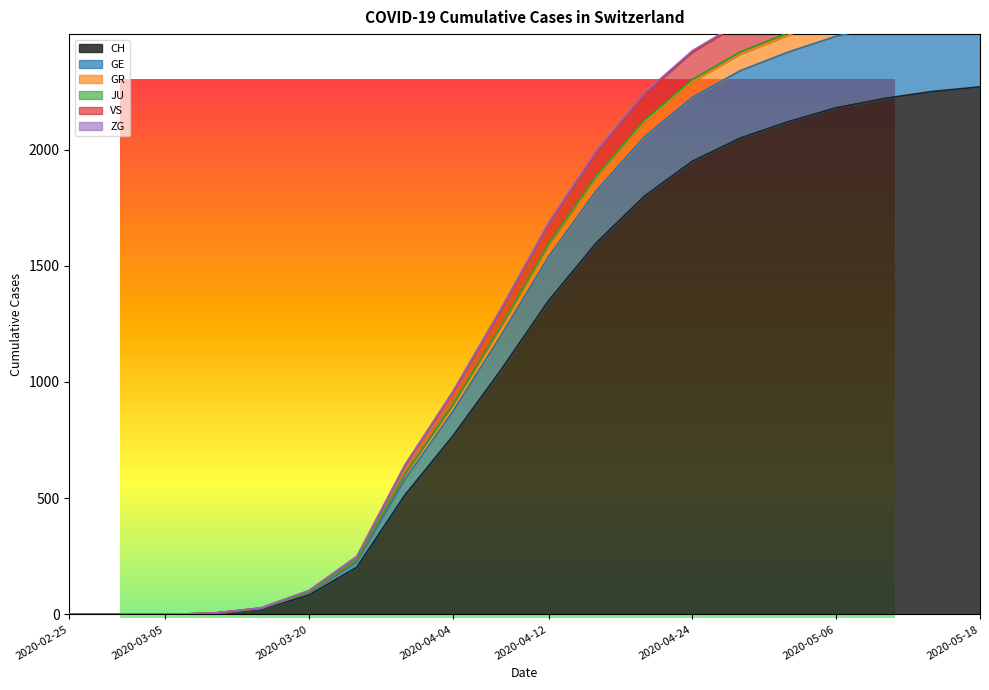

True or false: GR and ZG cross at least once.

False